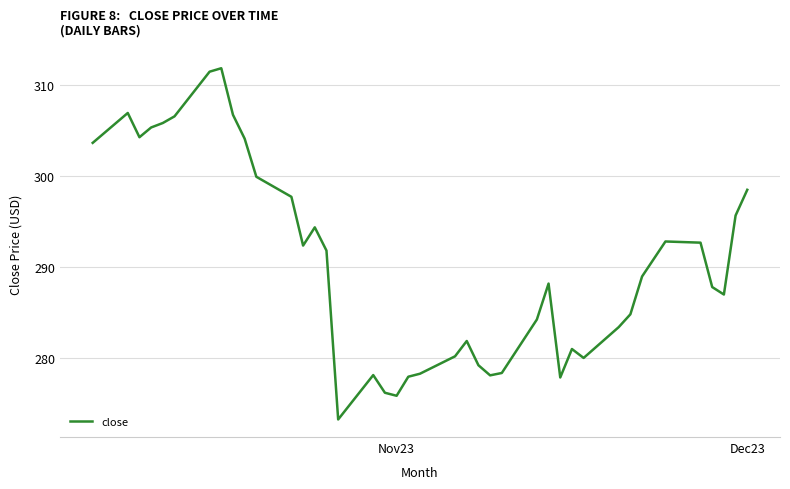

What is the minimum value shown in the chart?

273.3